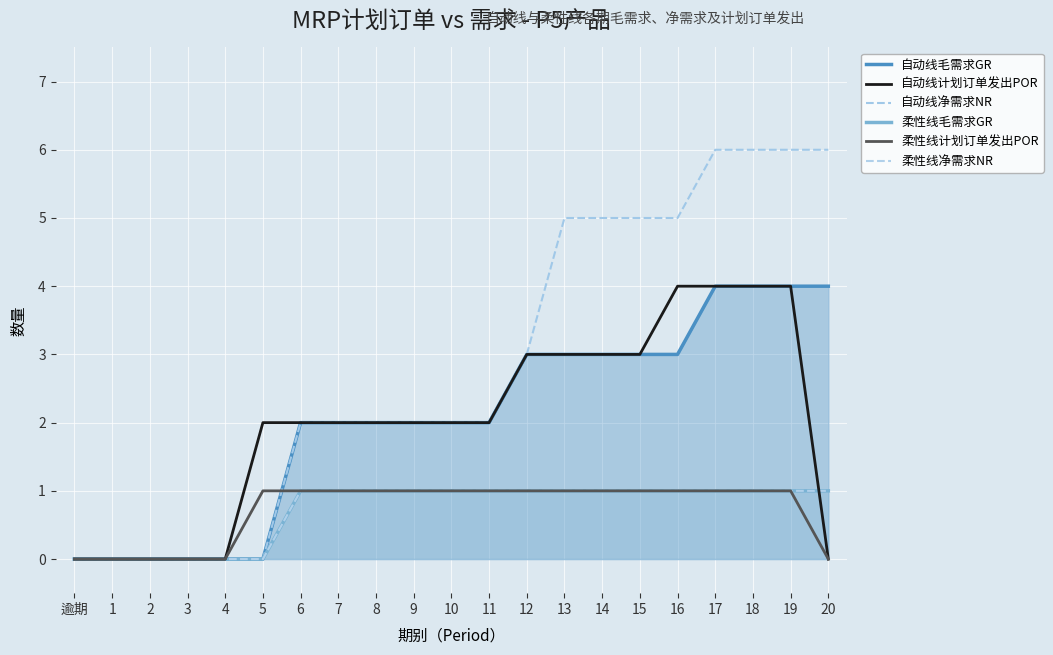

What are all the series names shown in the legend?

自动线毛需求GR, 自动线计划订单发出POR, 自动线净需求NR, 柔性线毛需求GR, 柔性线计划订单发出POR, 柔性线净需求NR